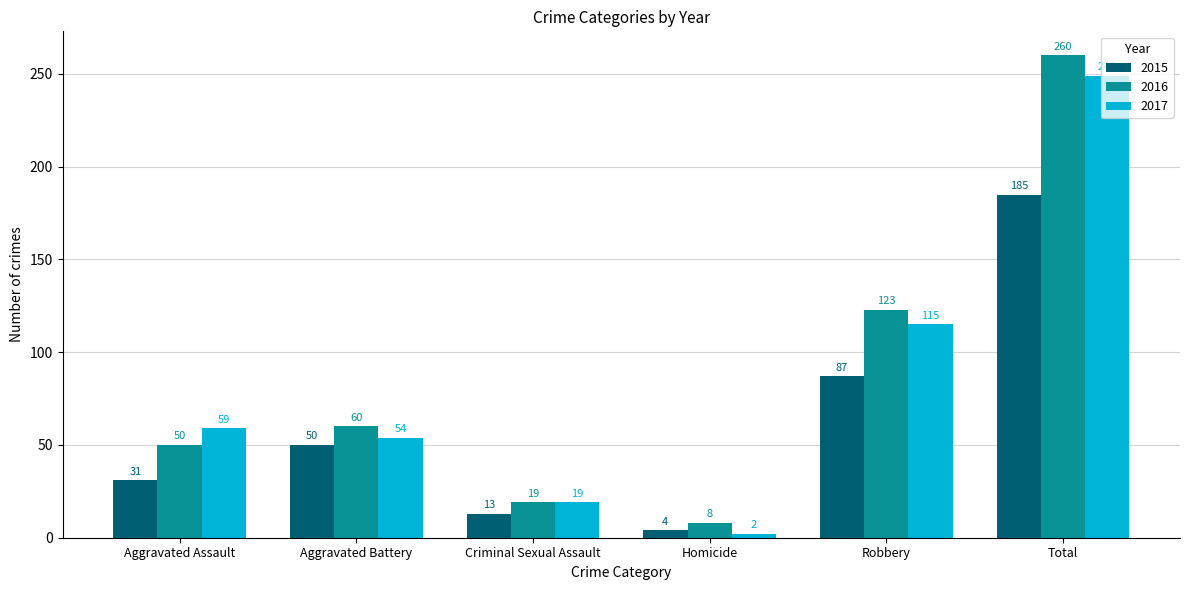

What is the minimum value shown in the chart?

2